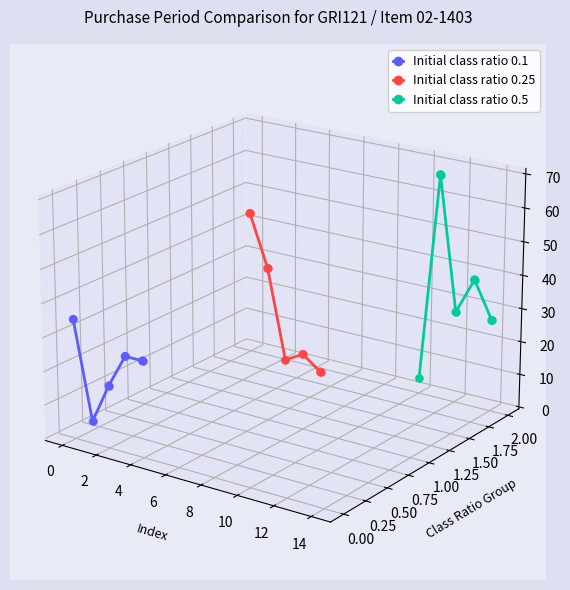

What are all the series names shown in the legend?

Initial class ratio 0.1, Initial class ratio 0.25, Initial class ratio 0.5